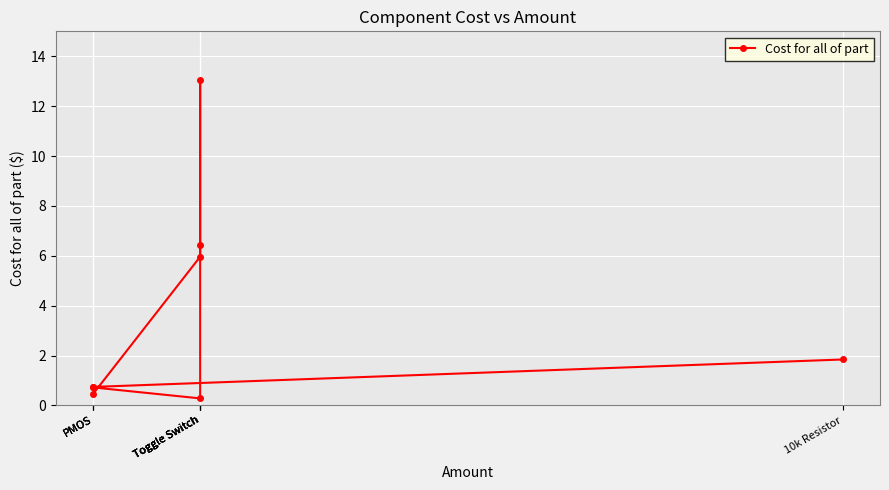

Between 10k Resistor and PMOS, which is larger?

10k Resistor